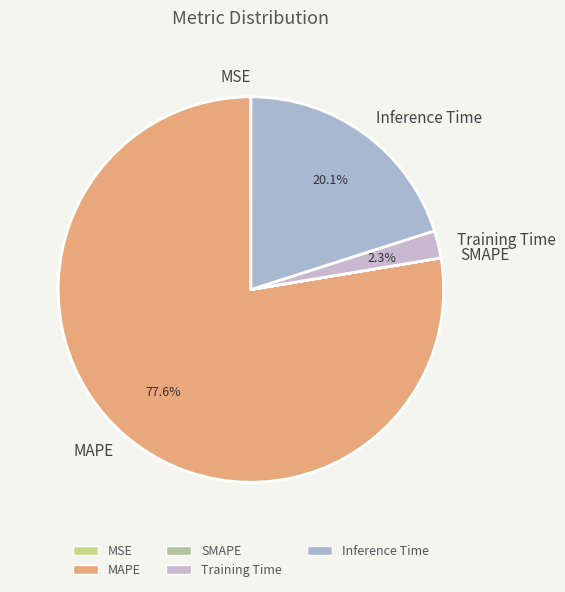

To the nearest percent, what is the average slice percentage?

20%